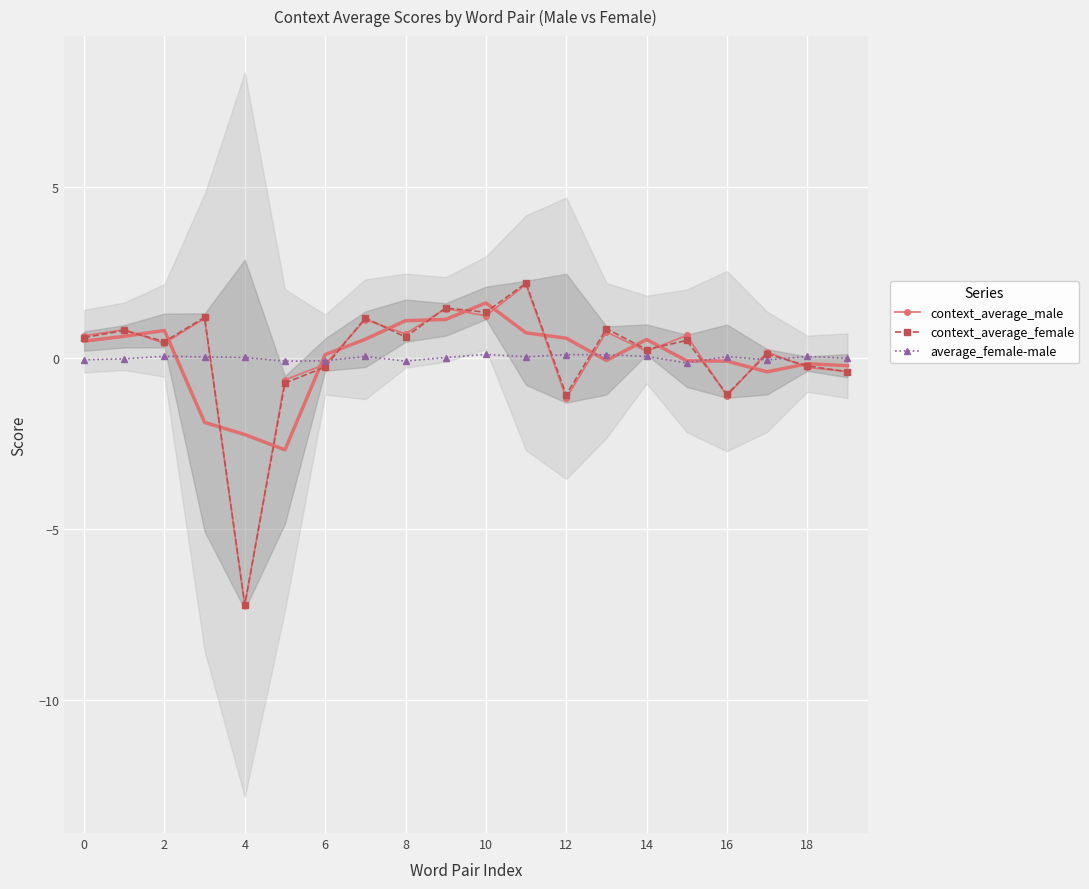

Where is context_average_female nearest to the value -2?

12